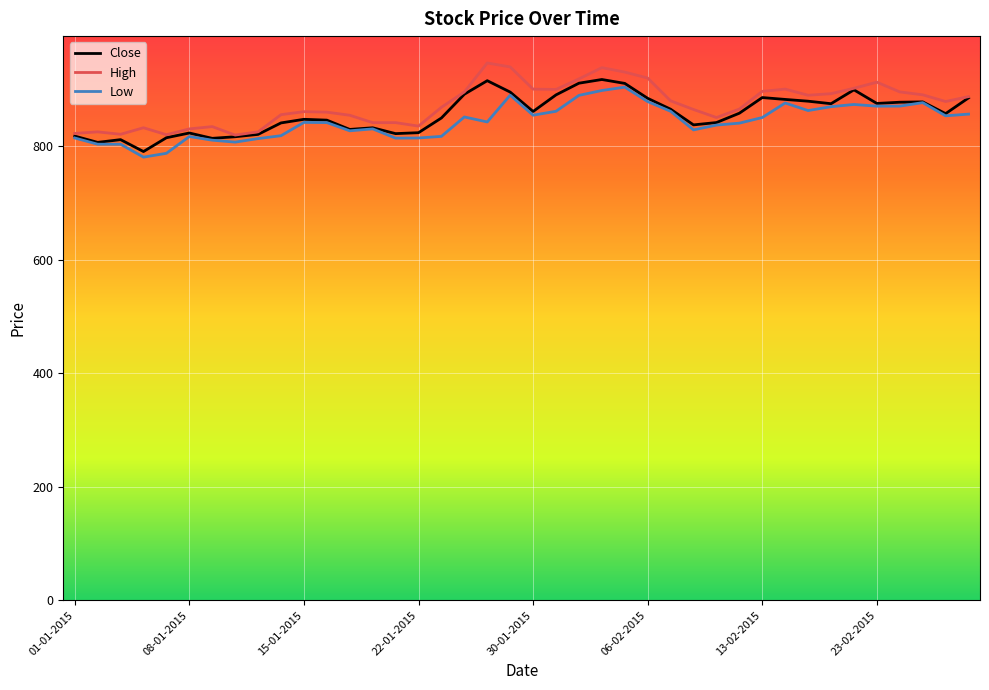

What is the highest value of the Low series?

903.5